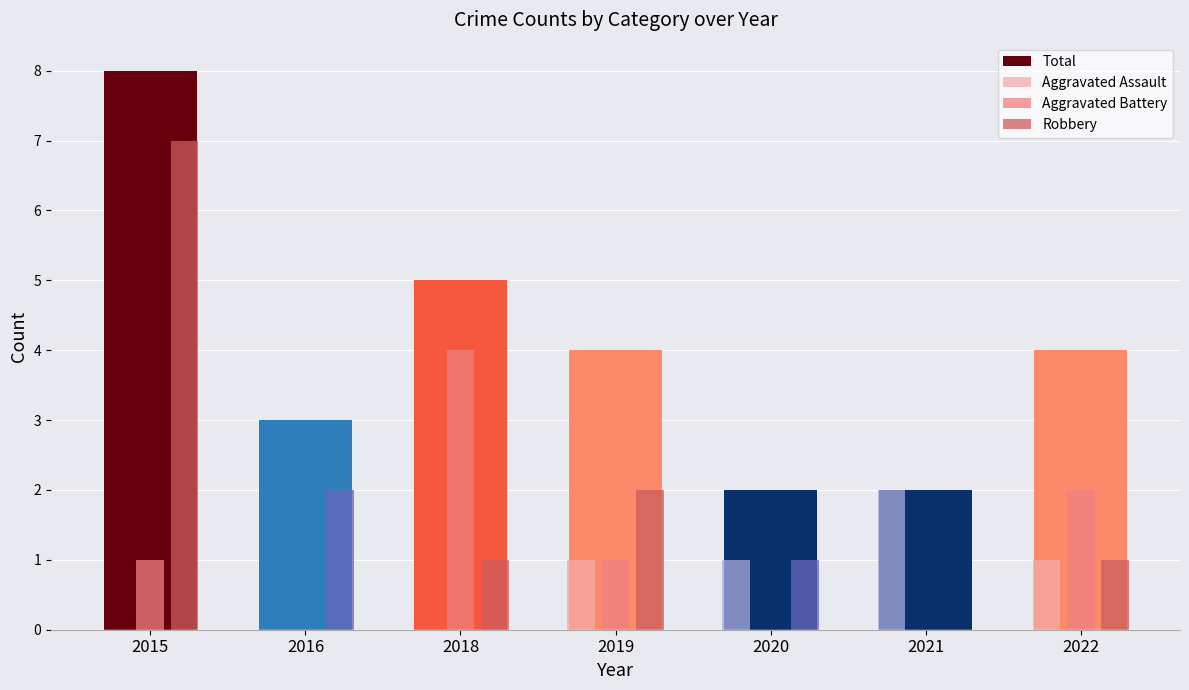

Which series has the widest spread of values?

Robbery